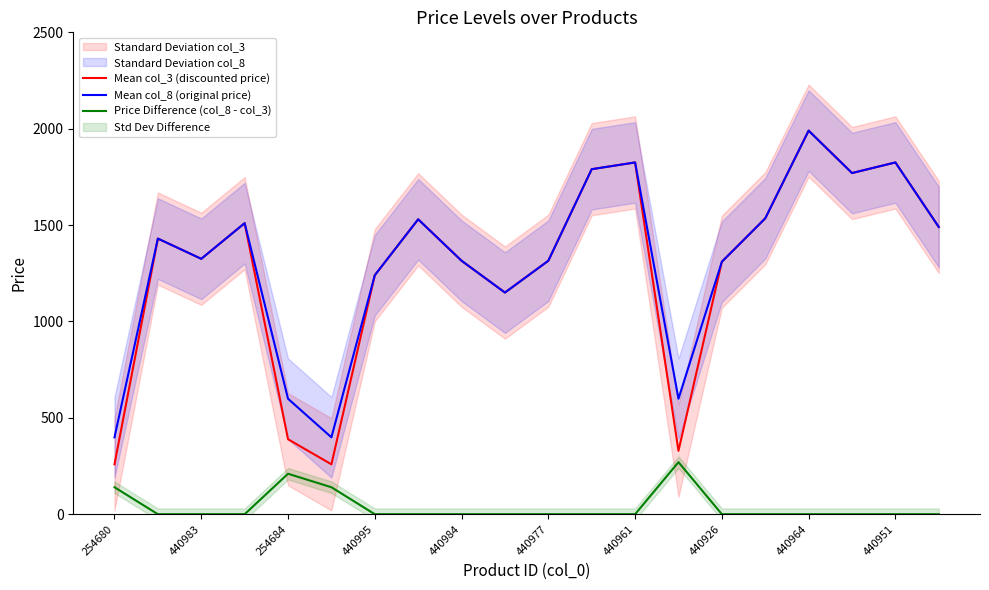

True or false: Price Difference (col_8 - col_3) has a value of 0 at 440984.

True